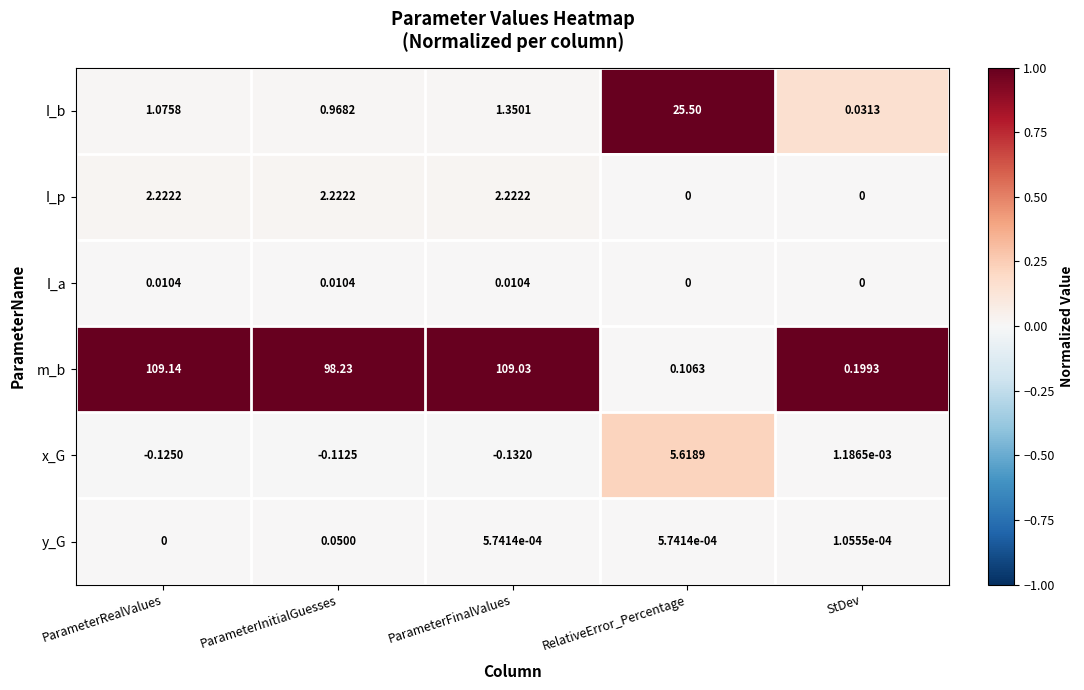

Which series has the largest range (max minus min)?

m_b